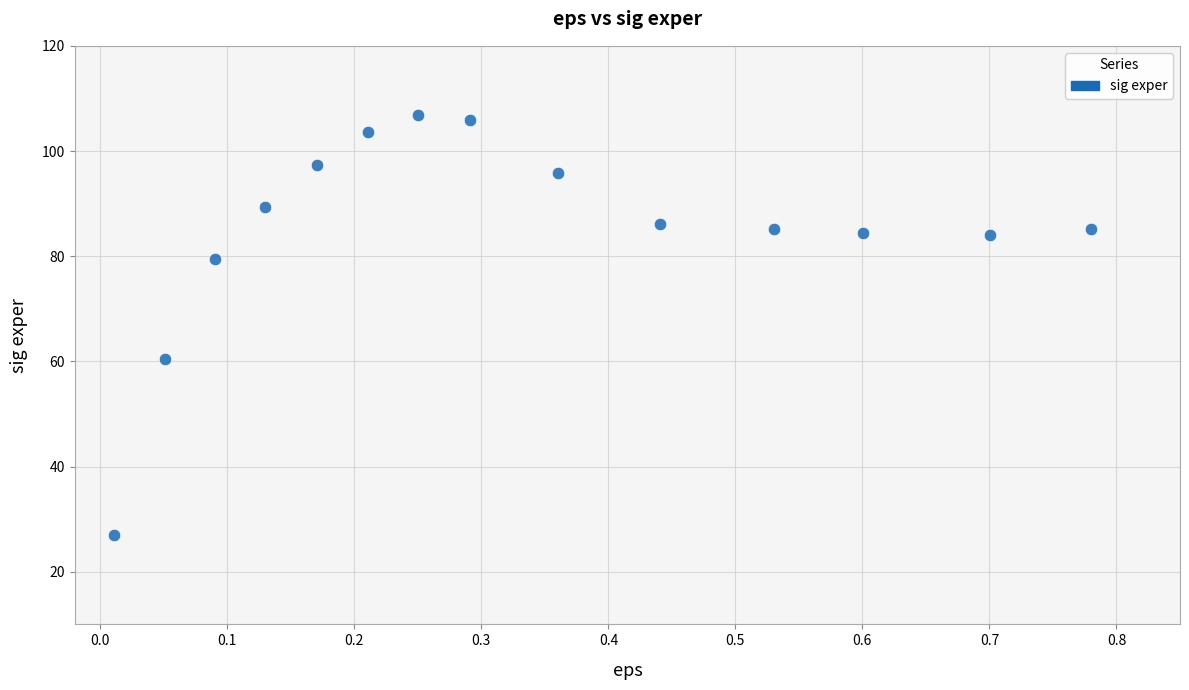

What is the range of Y values (max minus min)?

80.0